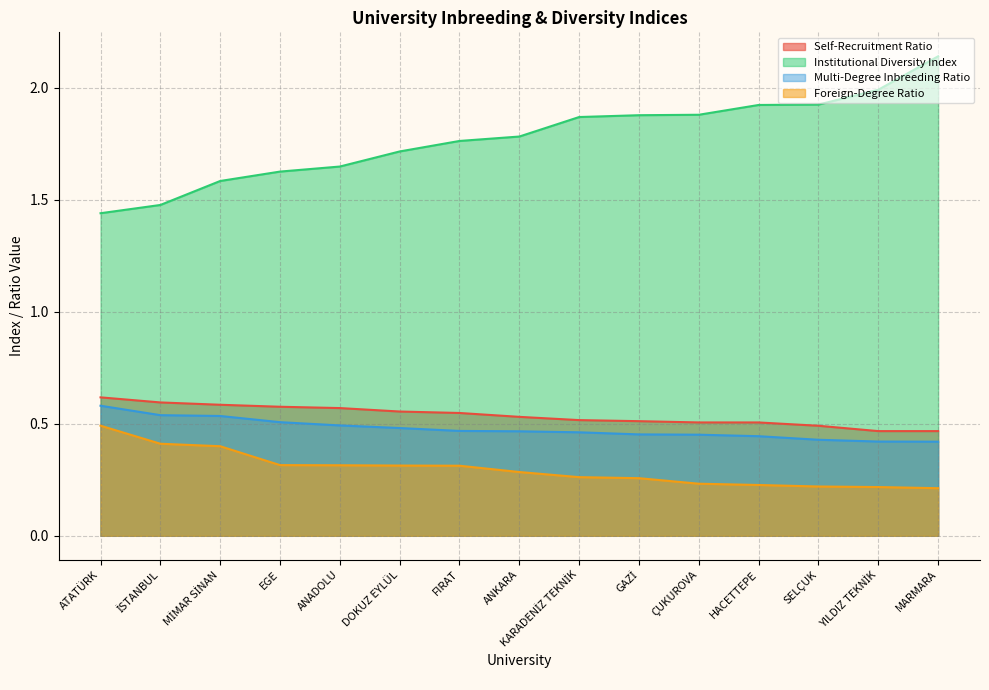

What is the total value across all series at MİMAR SİNAN?

3.1